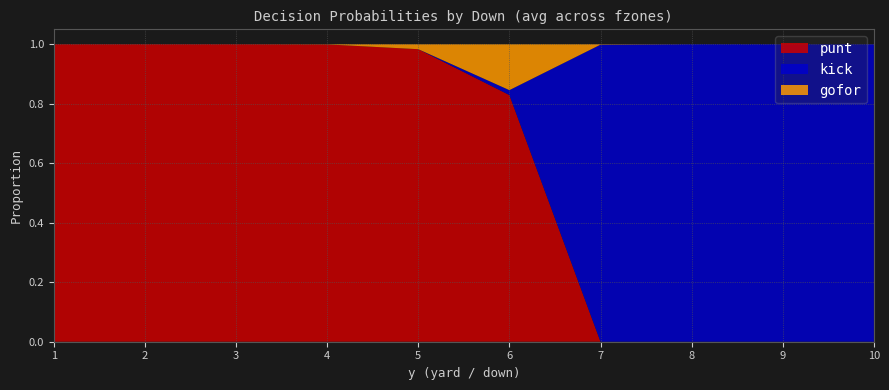

The punt series shows 0.4 at 2. True or false?

False